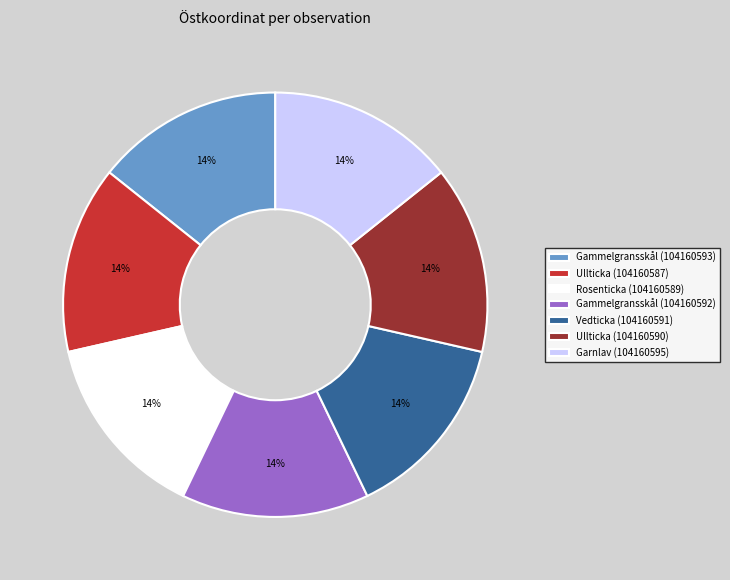

Do Gammelgransskål (104160593) and Vedticka (104160591) together represent more than half of the pie?

No